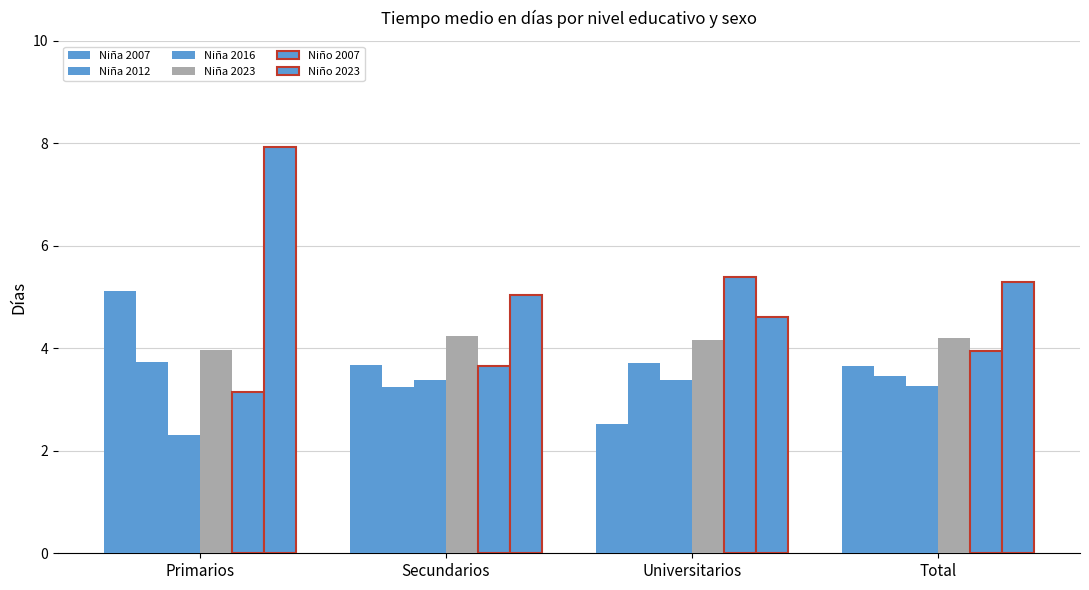

The Niño 2007 series shows 1.7 at Secundarios. True or false?

False